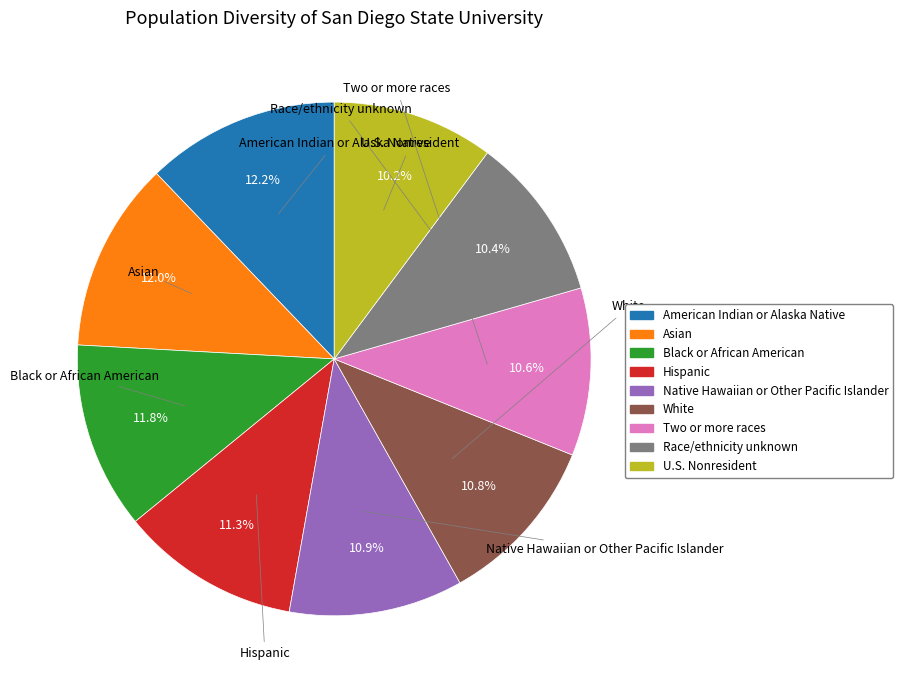

Is there any slice that represents more than half of the pie?

No